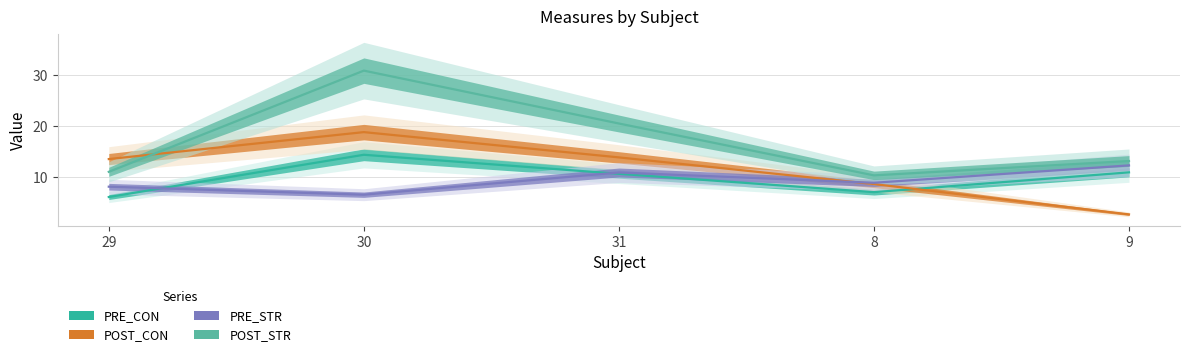

True or false: PRE_STR and POST_STR intersect in this chart.

False